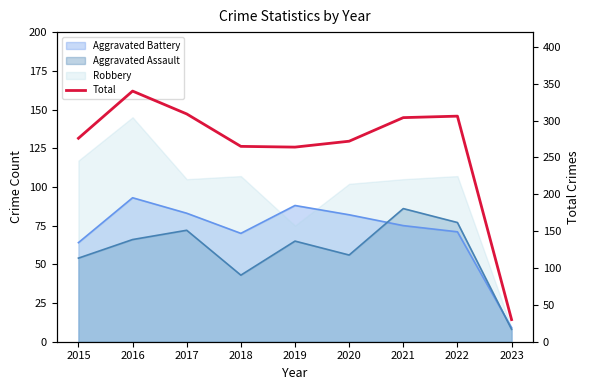

Where does the data first go above 276?

2016